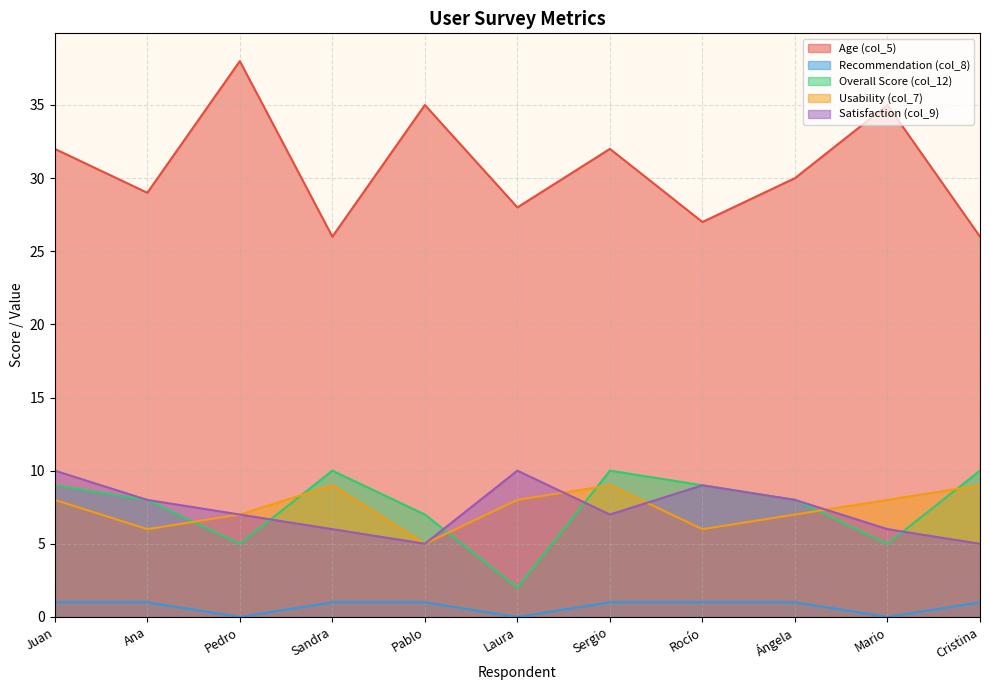

What is the sum of all Satisfaction (col_9) values?

81